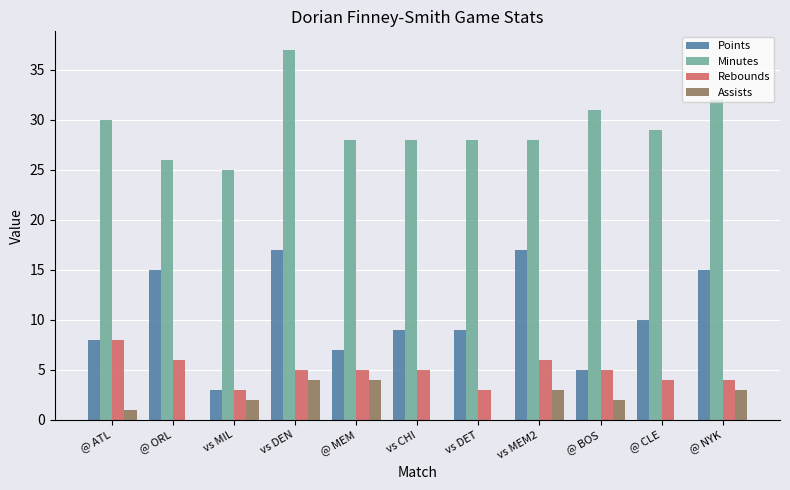

Reading left to right, list all the values displayed in this chart.

Points: @ ATL=8	@ ORL=15	vs MIL=3	vs DEN=17	@ MEM=7	vs CHI=9	vs DET=9	vs MEM2=17	@ BOS=5	@ CLE=10	@ NYK=15
Minutes: @ ATL=30	@ ORL=26	vs MIL=25	vs DEN=37	@ MEM=28	vs CHI=28	vs DET=28	vs MEM2=28	@ BOS=31	@ CLE=29	@ NYK=32
Rebounds: @ ATL=8	@ ORL=6	vs MIL=3	vs DEN=5	@ MEM=5	vs CHI=5	vs DET=3	vs MEM2=6	@ BOS=5	@ CLE=4	@ NYK=4
Assists: @ ATL=1	@ ORL=0	vs MIL=2	vs DEN=4	@ MEM=4	vs CHI=0	vs DET=0	vs MEM2=3	@ BOS=2	@ CLE=0	@ NYK=3